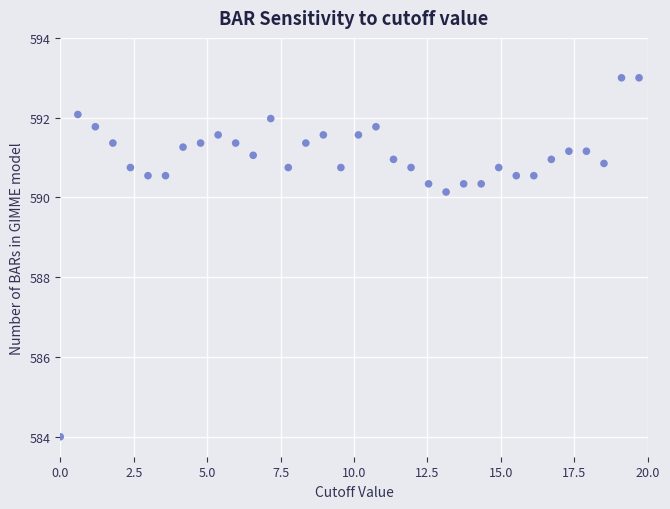

What Y value in the scatter plot is closest to 588?

590.1